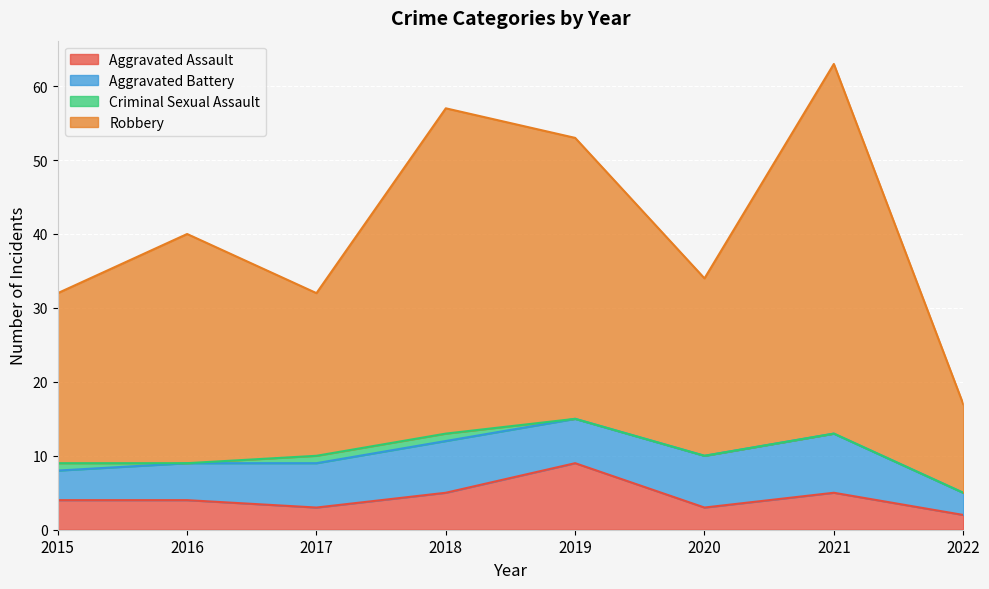

In Aggravated Assault, how many points are lower than both neighbors (excluding endpoints)?

2